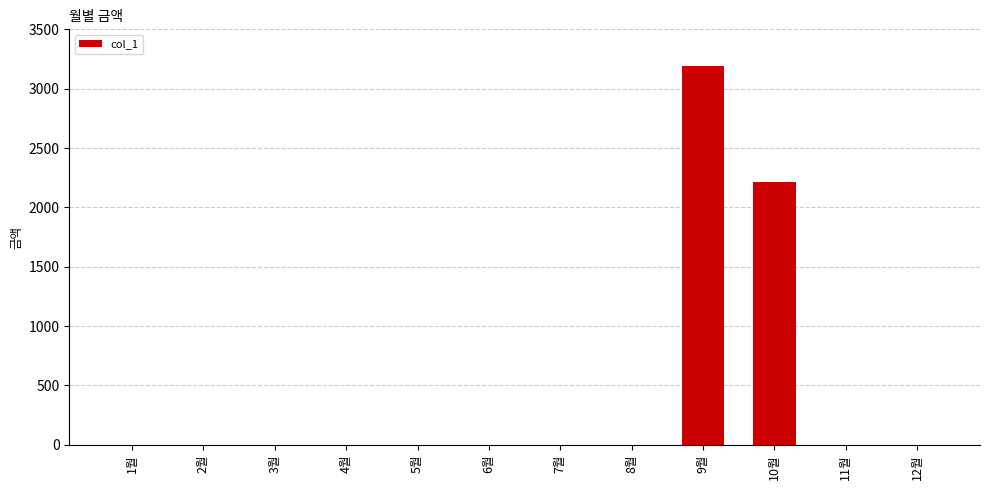

The chart shows a value of 1620 at 6월. True or false?

False